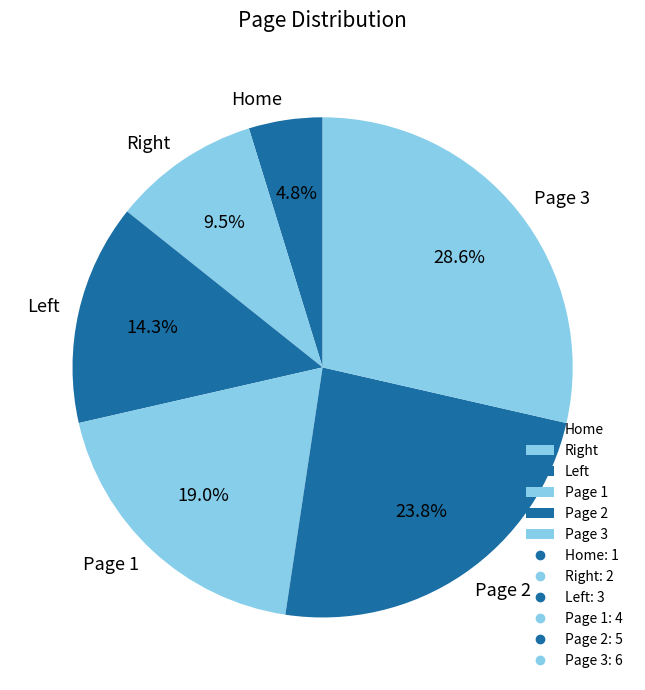

Rank the categories by value from lowest to highest.

Home, Right, Left, Page 1, Page 2, Page 3